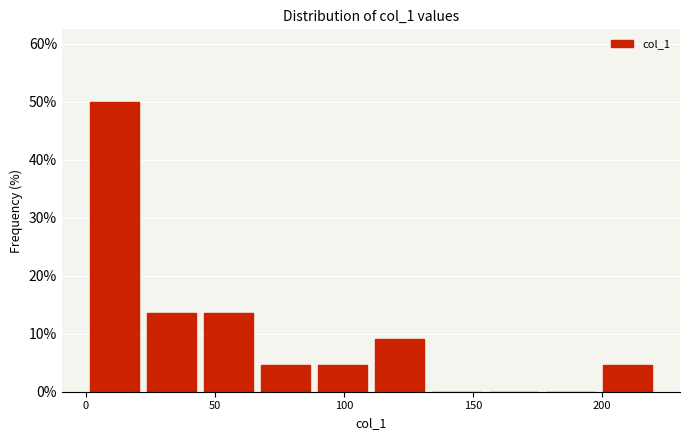

Reading left to right, list every bar in this chart as the range it spans on the x-axis followed by its height. Neither the bar edges nor the heights are printed on the chart, so give them approximately, as read against the axes.

0 to 20: 50
20 to 45: 14
45 to 65: 14
65 to 90: 5
90 to 110: 5
110 to 135: 9
135 to 155: 0
155 to 175: 0
175 to 200: 0
200 to 220: 5